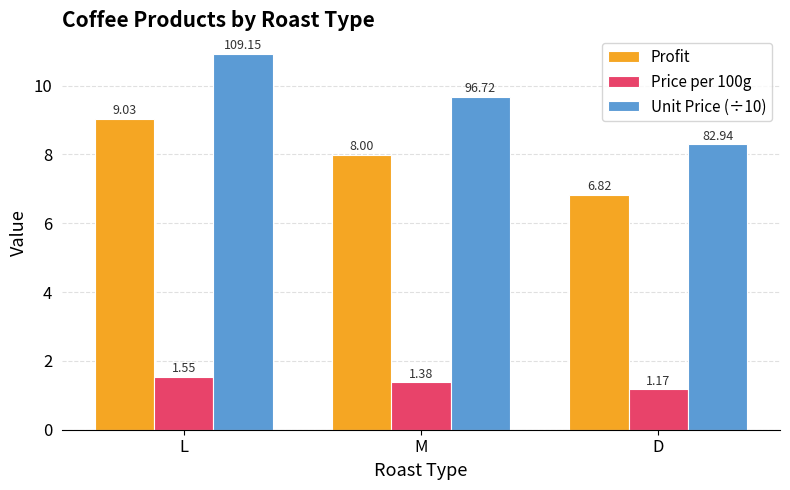

At L, list the series in order from largest to smallest.

Unit Price (÷10), Profit, Price per 100g